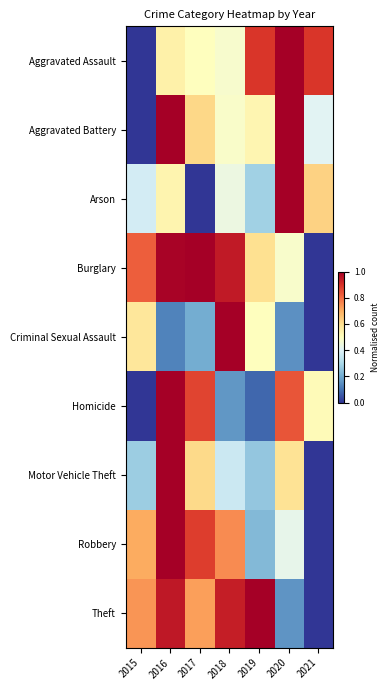

What is the difference between the highest and lowest values at 2019?

0.9